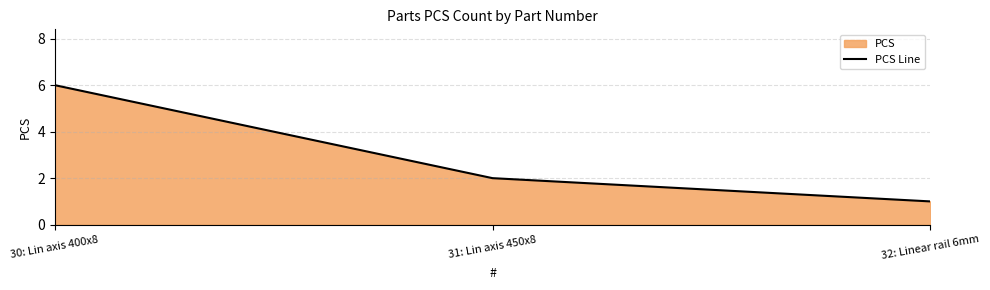

Reading right to left, transcribe all the data shown in this chart.

32: Linear rail 6mm=1	31: Lin axis 450x8=2	30: Lin axis 400x8=6